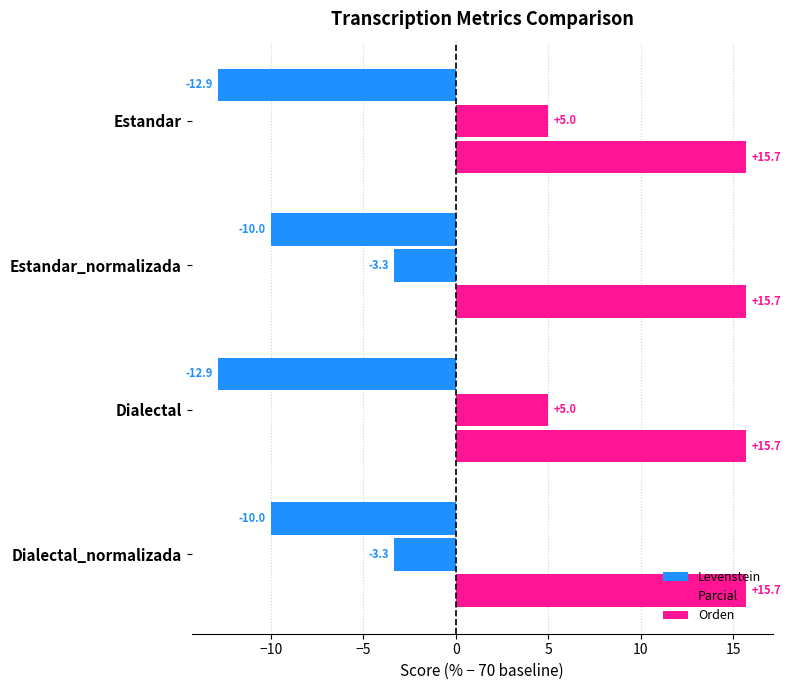

How many data points does each series have?

4